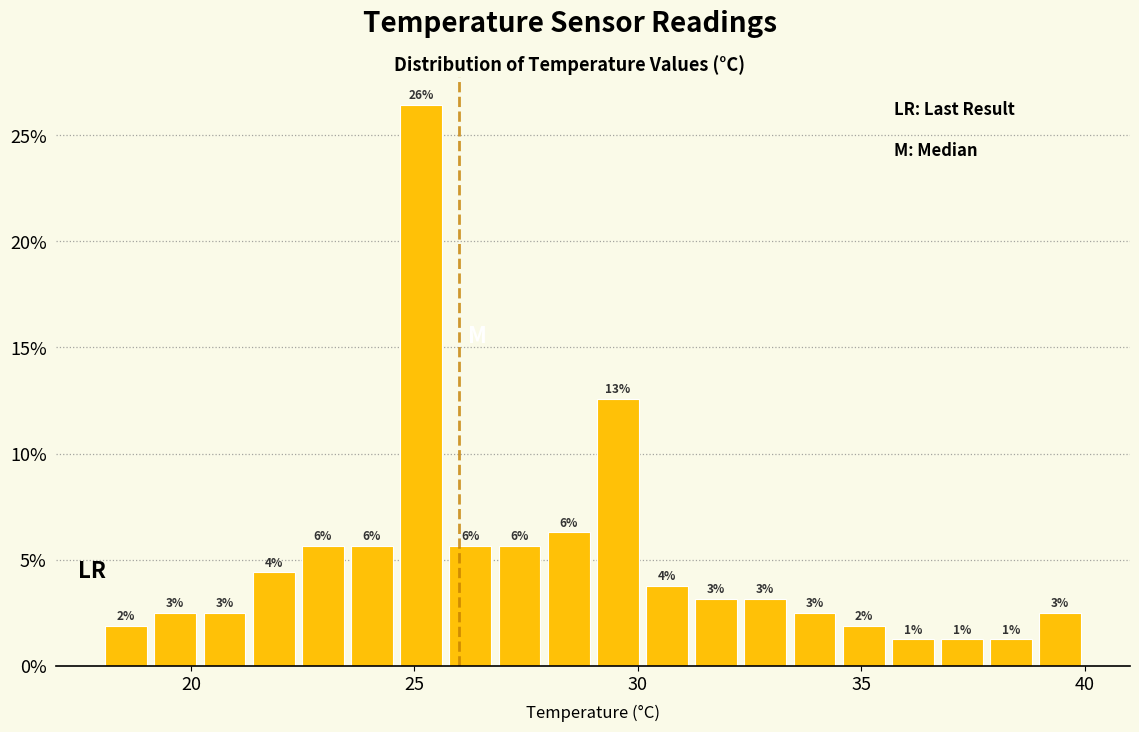

Around what value on the x-axis is the tallest bar? Give the approximate position of its centre, as read against the axis.

25.0